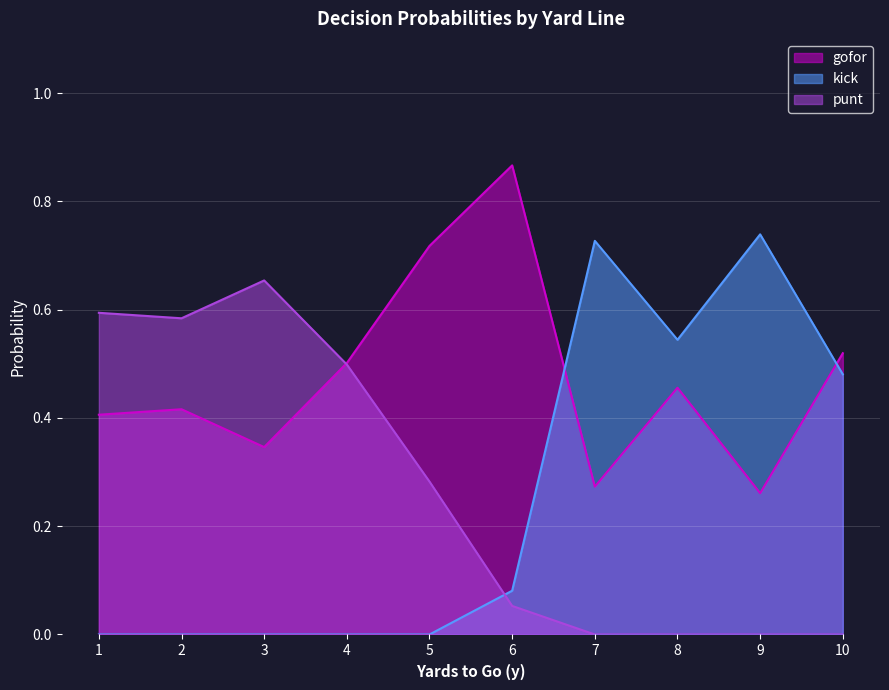

Which series has the largest total across all categories?

gofor